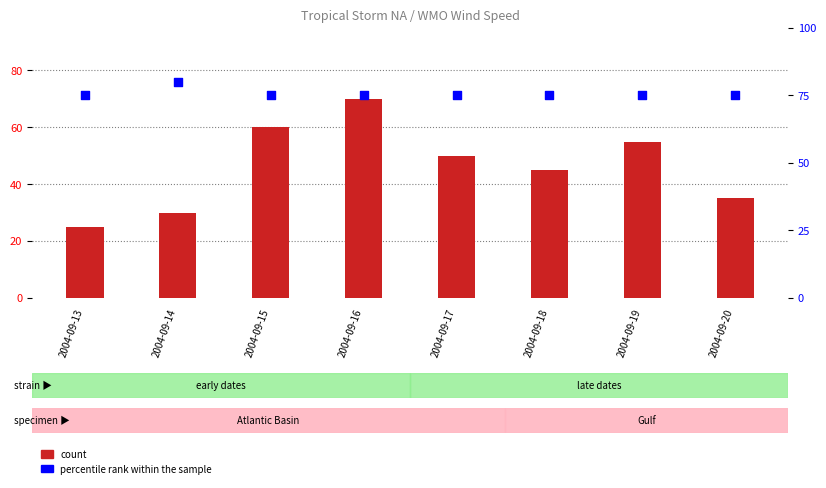

Which series reaches the minimum Y coordinate?

count